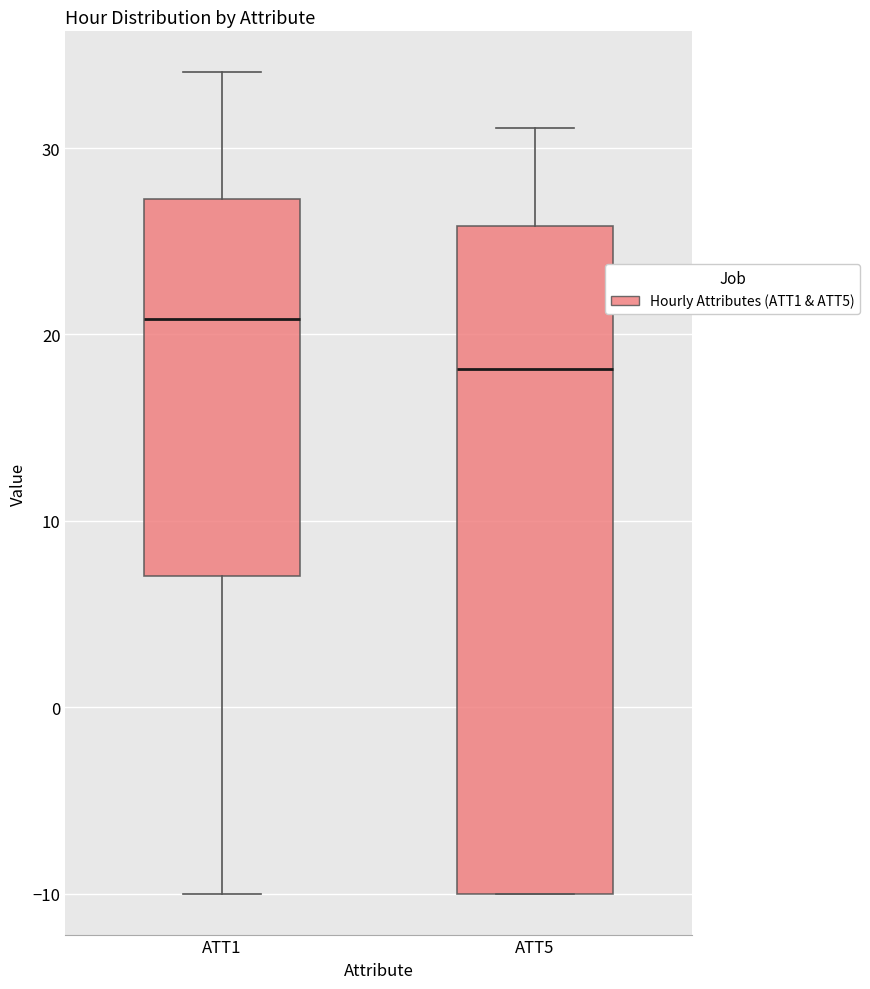

Which box has the highest median line?

ATT1